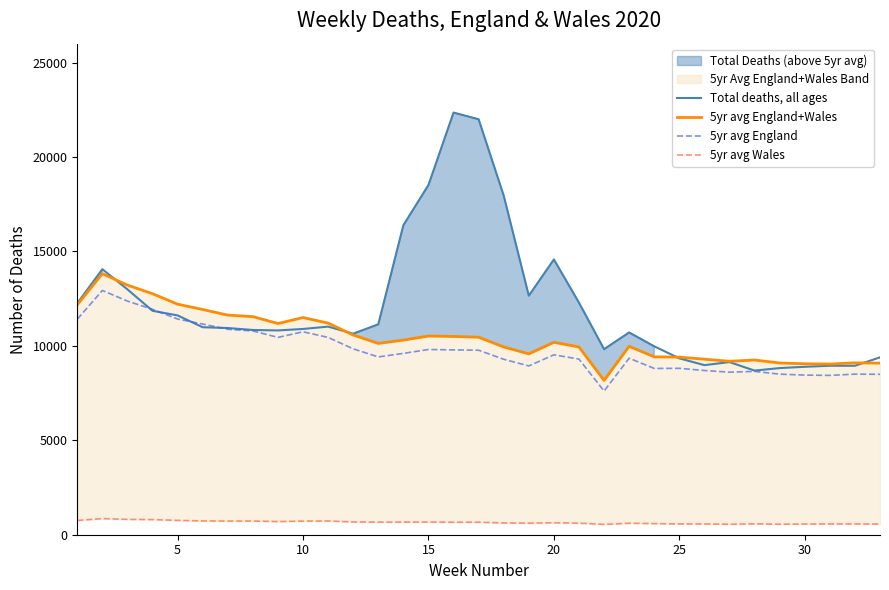

What is the maximum value for Total deaths, all ages?

22351